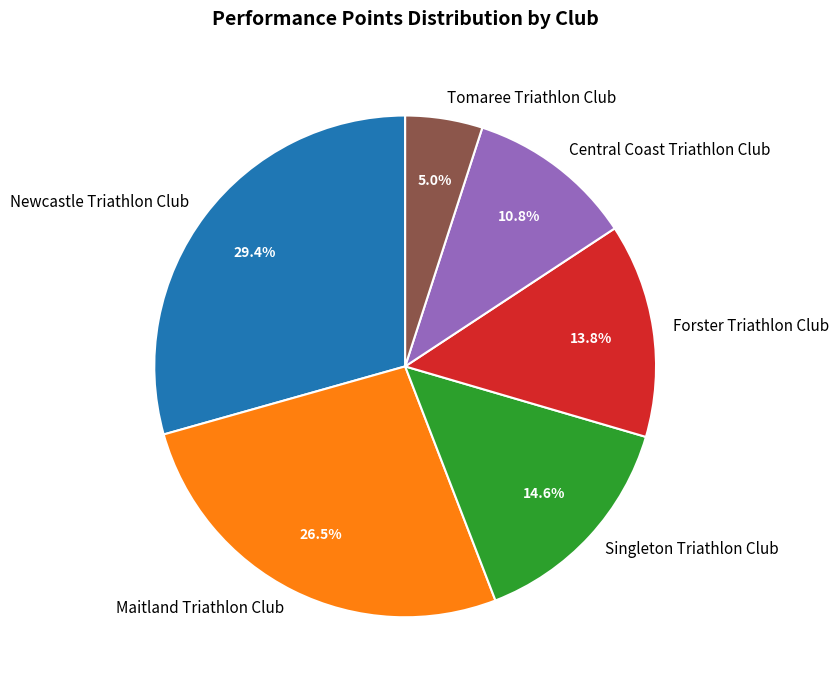

How many segments does this pie chart have?

6